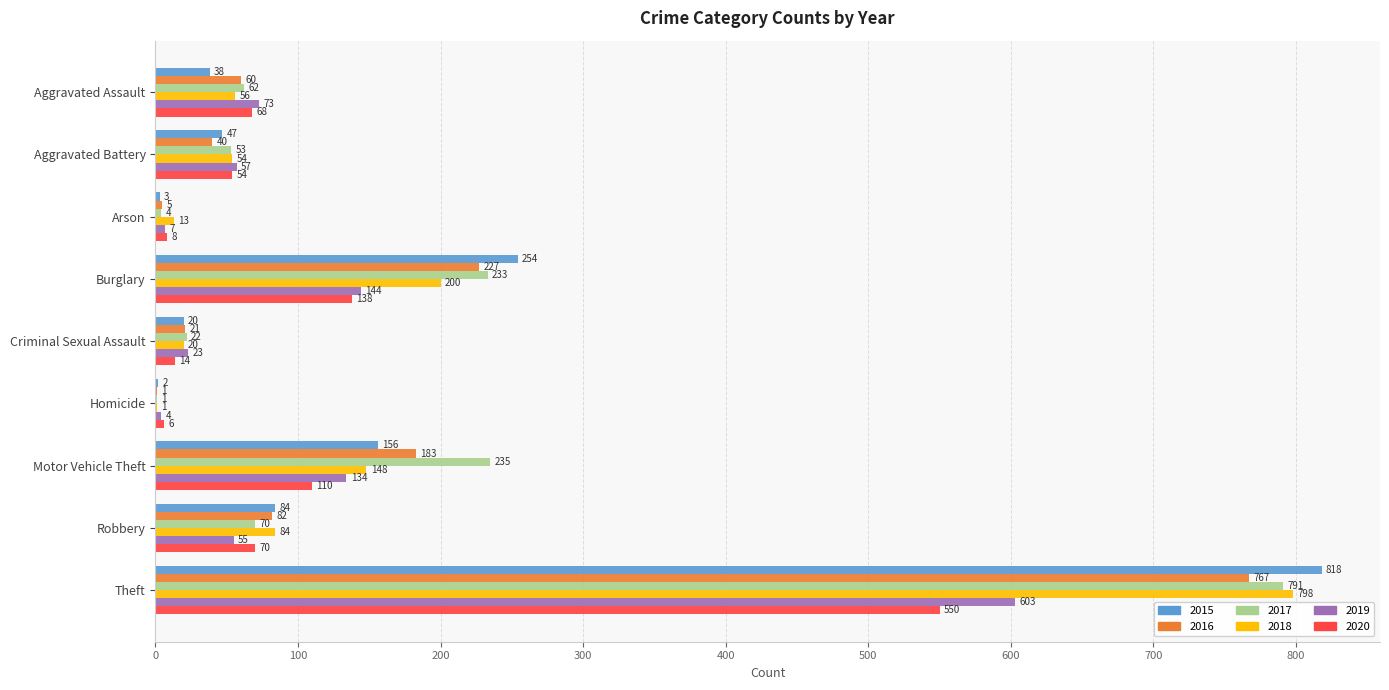

What is the difference between the 2015 values at Criminal Sexual Assault and Robbery?

64